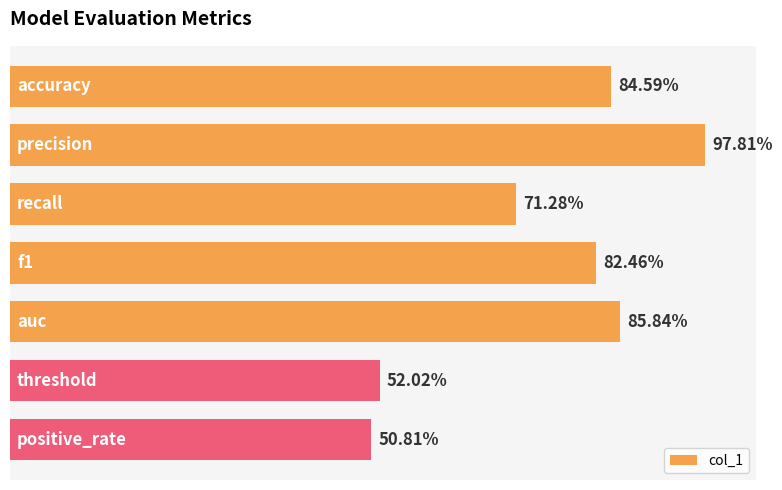

Rank the categories by value from lowest to highest.

6, 5, 2, 3, 0, 4, 1